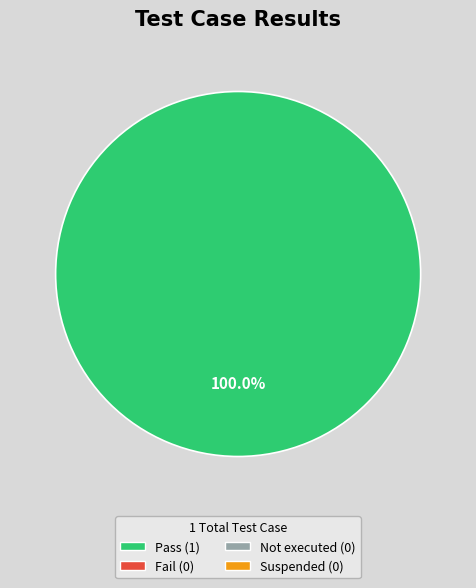

Is there any slice that represents more than half of the pie?

Yes